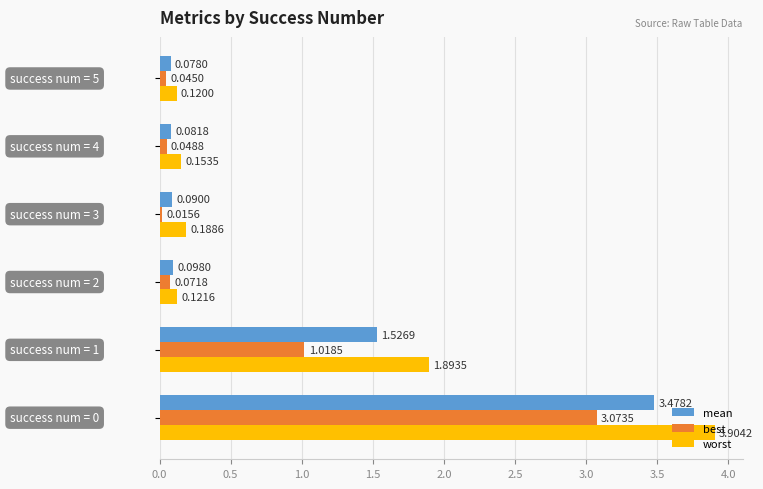

Which series has the largest total across all categories?

worst